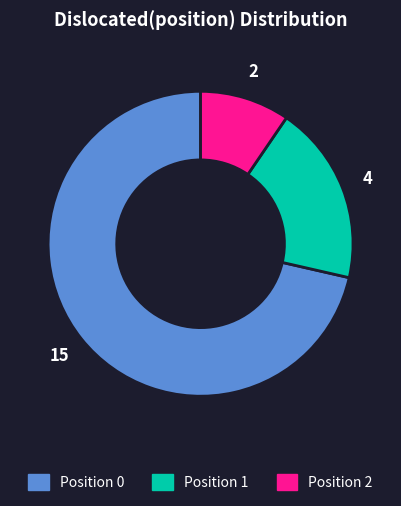

Is it true that Position 2 is 15% of the pie?

False